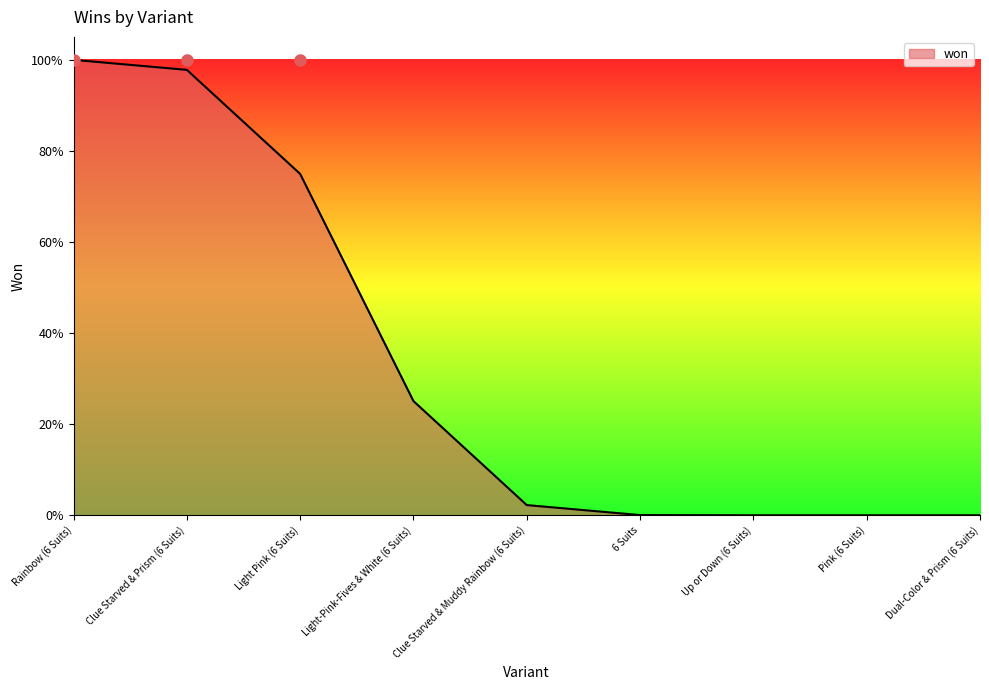

True or false: the data has more than 1 interior local peaks.

False